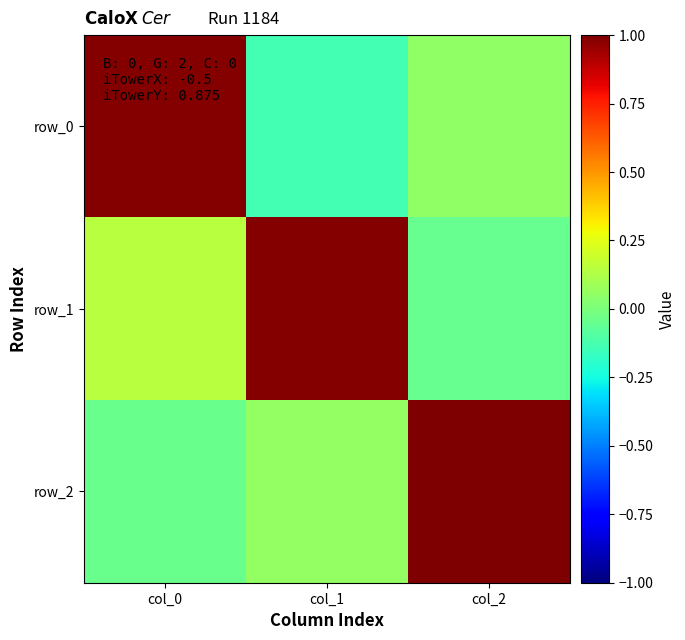

What is the difference between the maximum and second lowest values in the row_2 series?

0.9